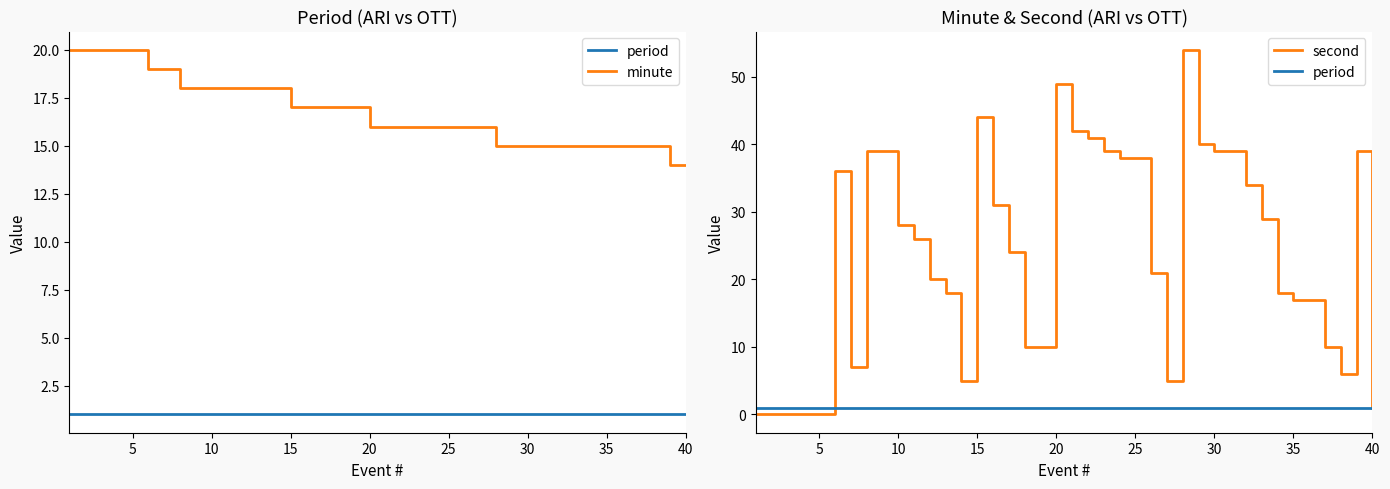

At how many categories does at least one series exceed 49?

1